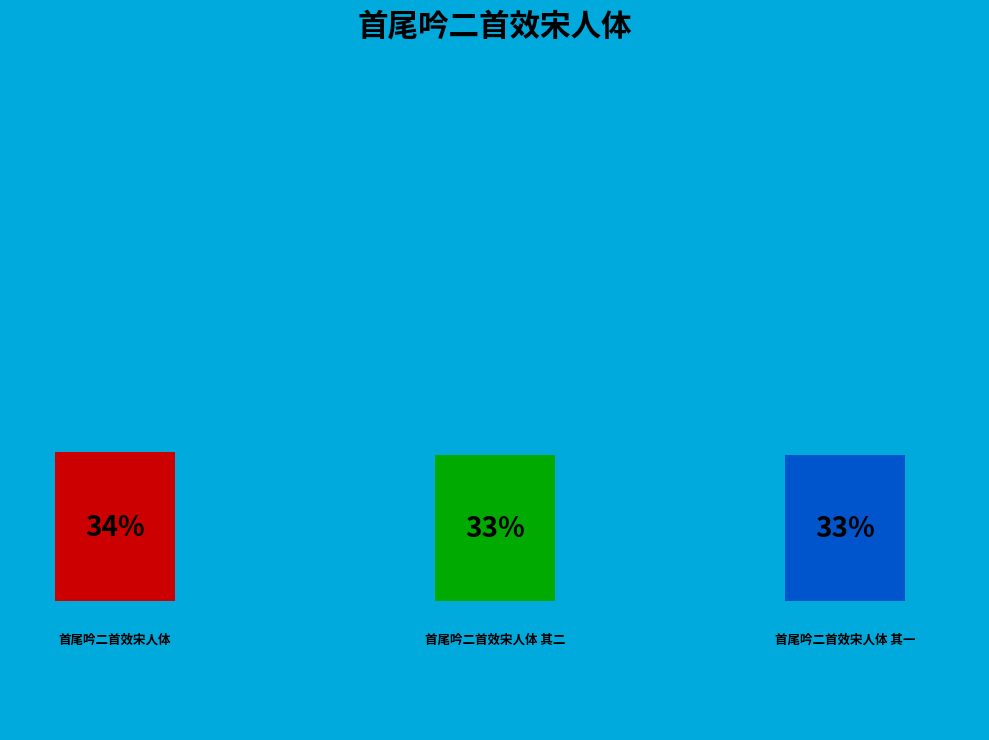

To the nearest percent, what is the average slice percentage?

33%